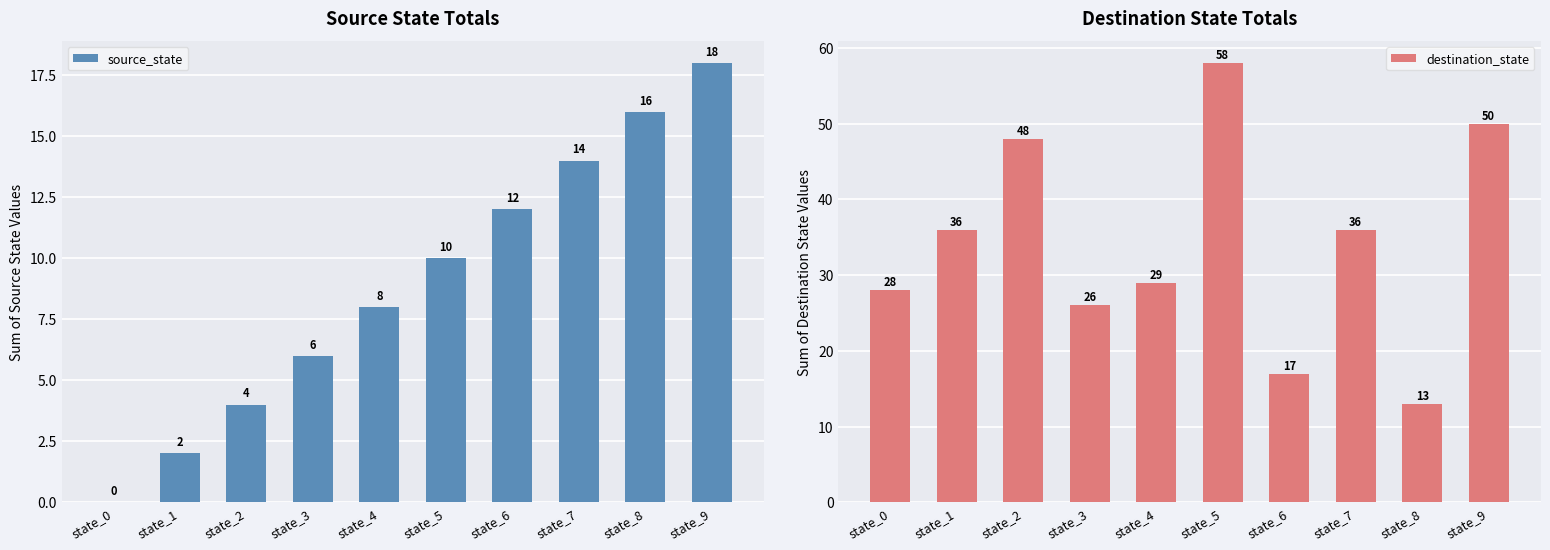

Rank the series by their average value, from highest to lowest.

destination_state, source_state